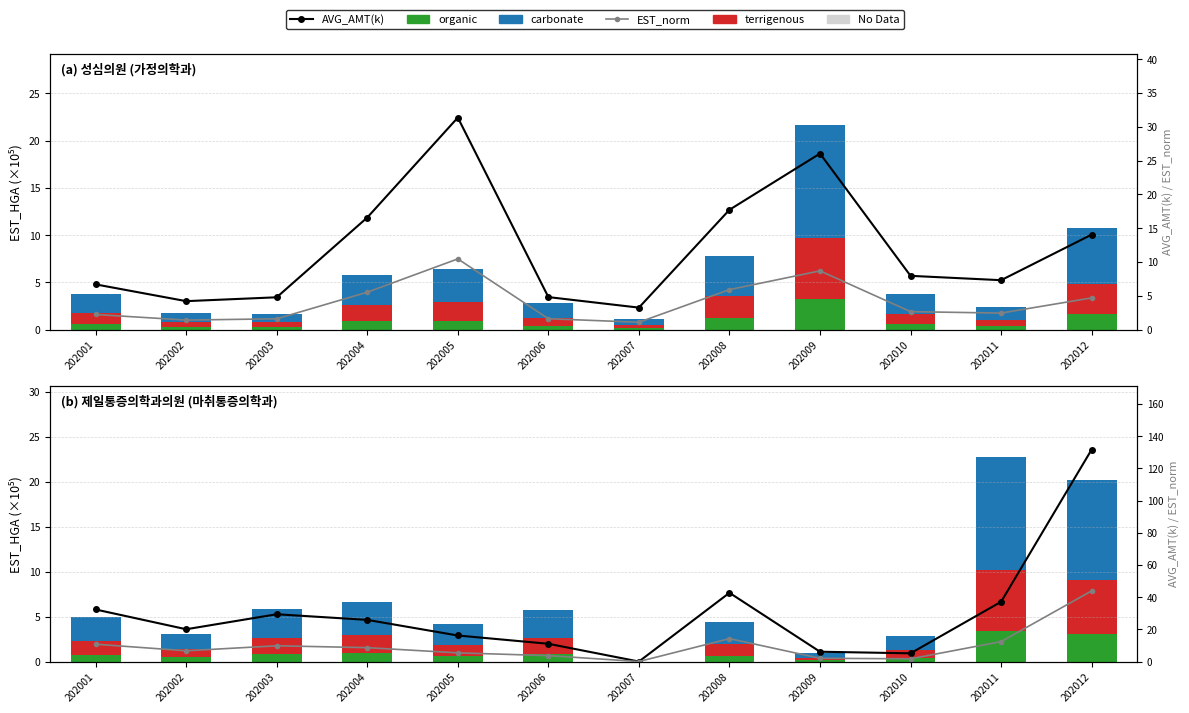

What is the greatest value displayed?

131.7